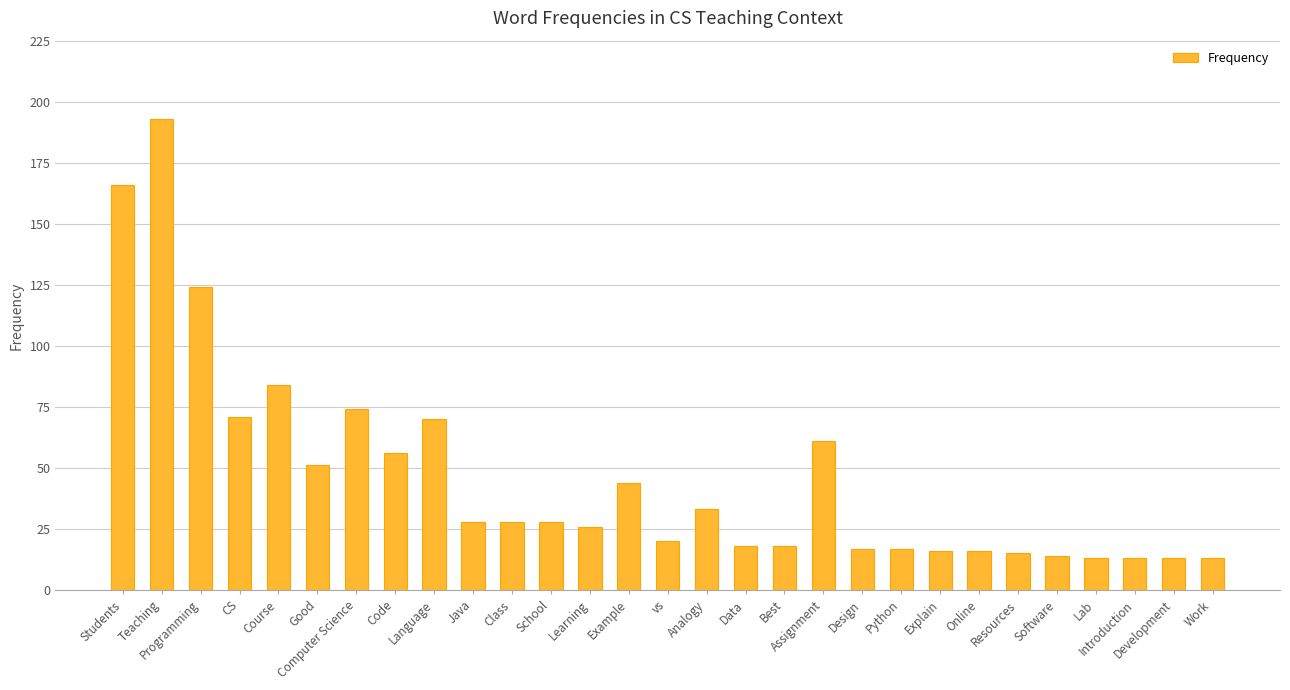

How many values are below 28?

14